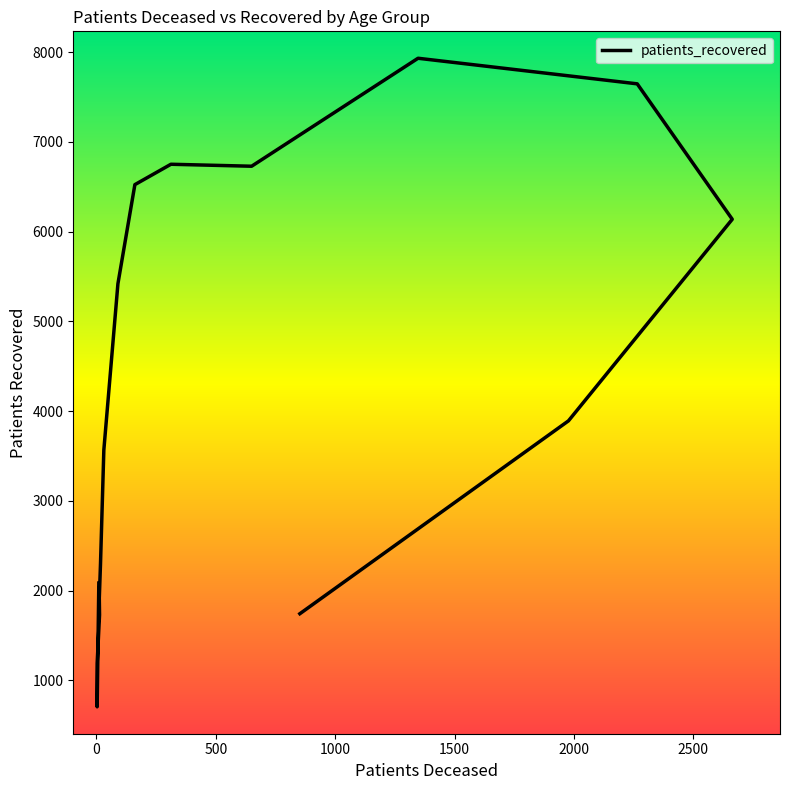

Does the chart display data point markers on the line(s)?

No